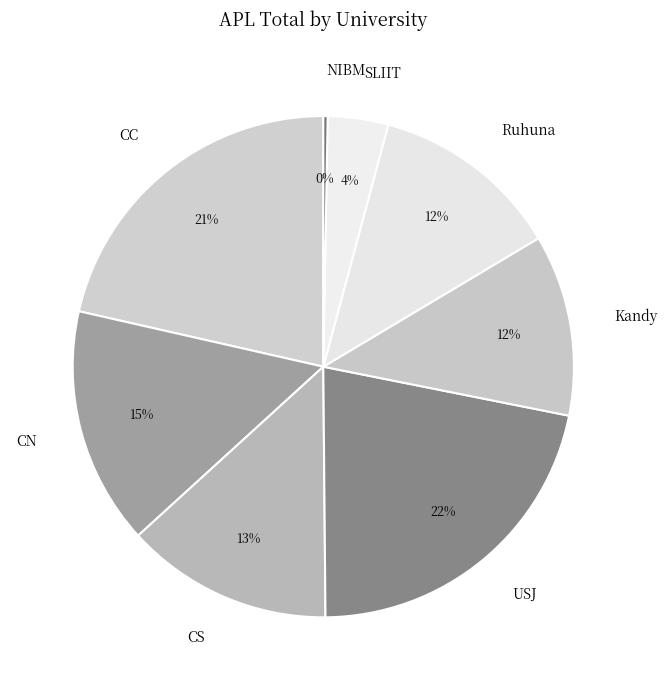

Count the number of slices in the pie.

8